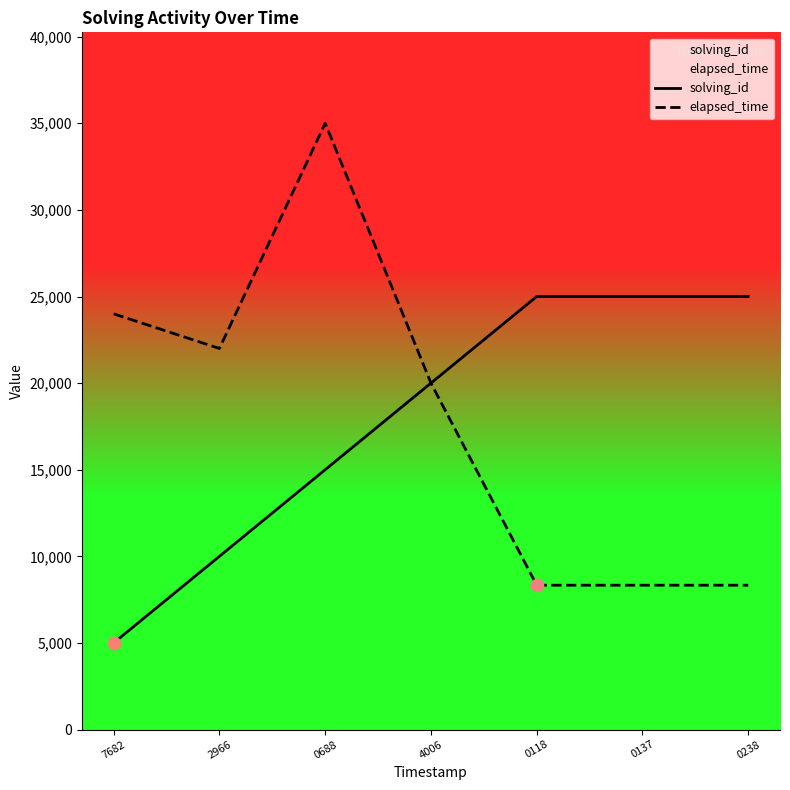

What are all the series names shown in the legend?

solving_id, elapsed_time